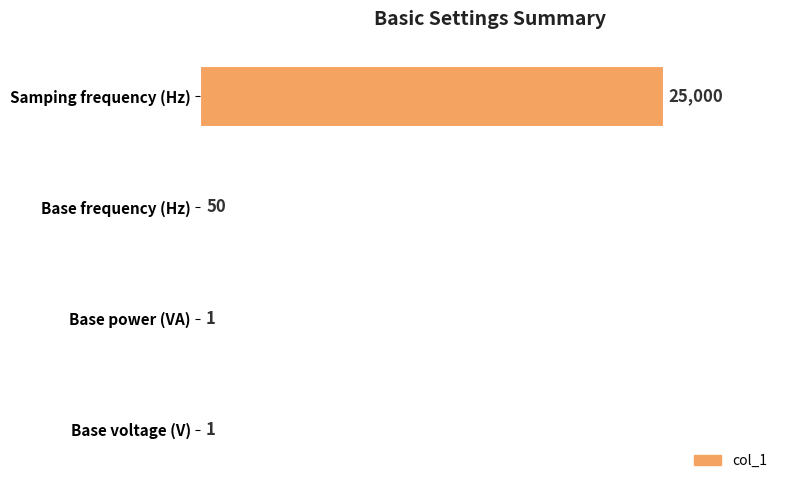

Are the bars grouped side by side (vs. stacked)?

No